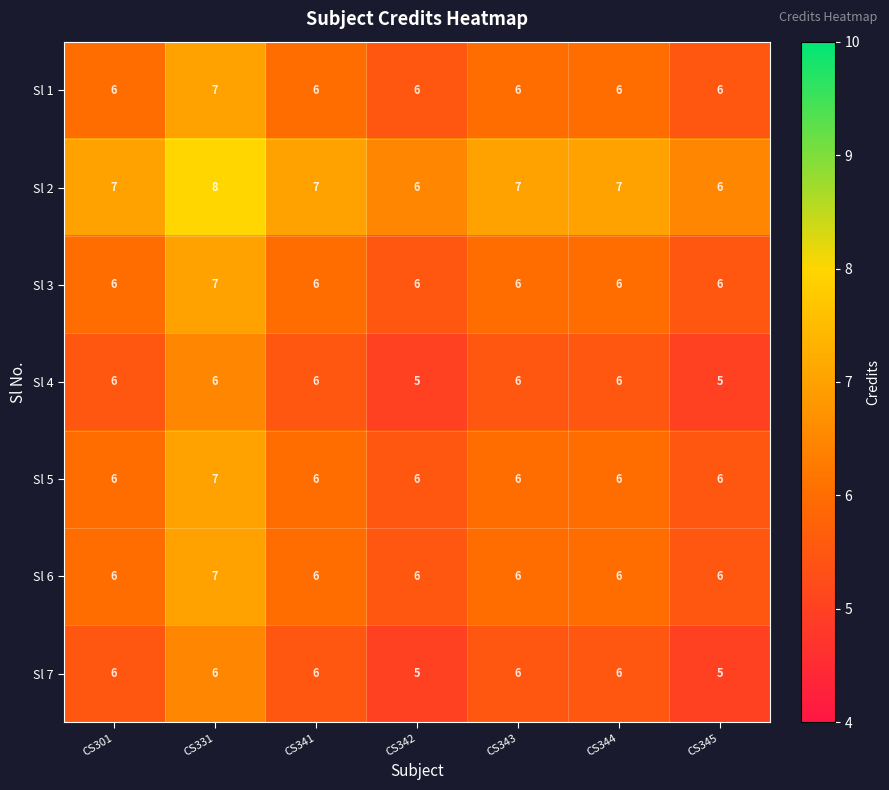

Read the Sl 5 value at CS345.

6